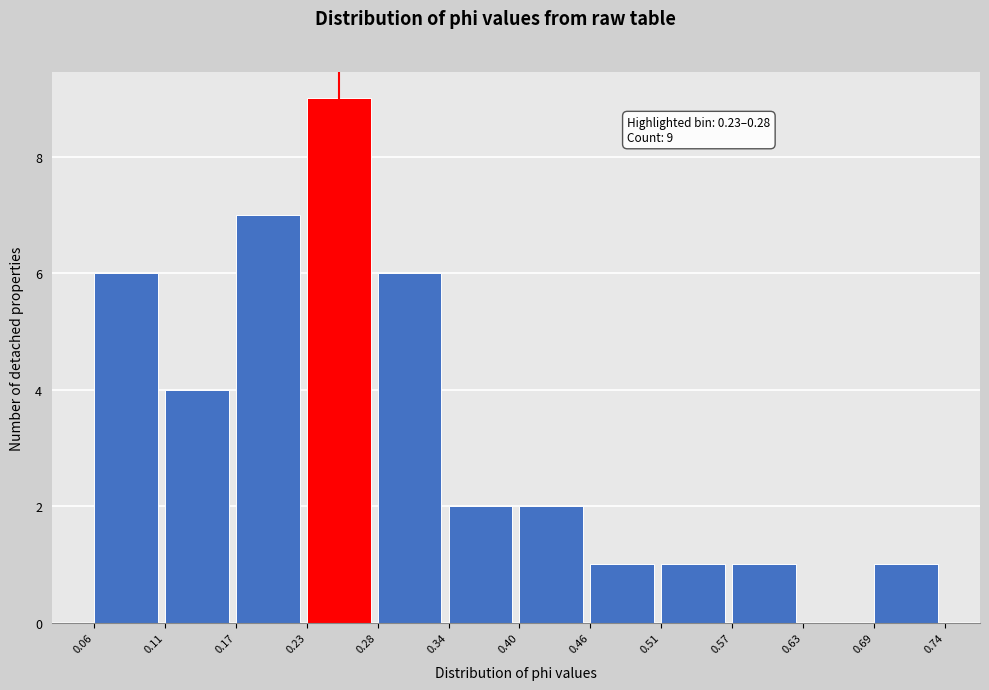

Over which range of the x-axis is the bar tallest?

0.23 to 0.28